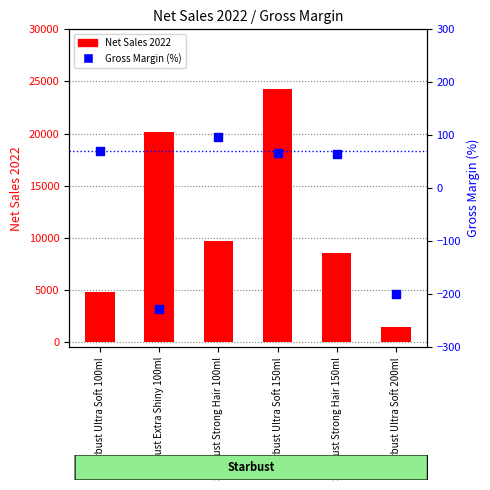

Which series reaches the maximum Y coordinate?

Net Sales 2022